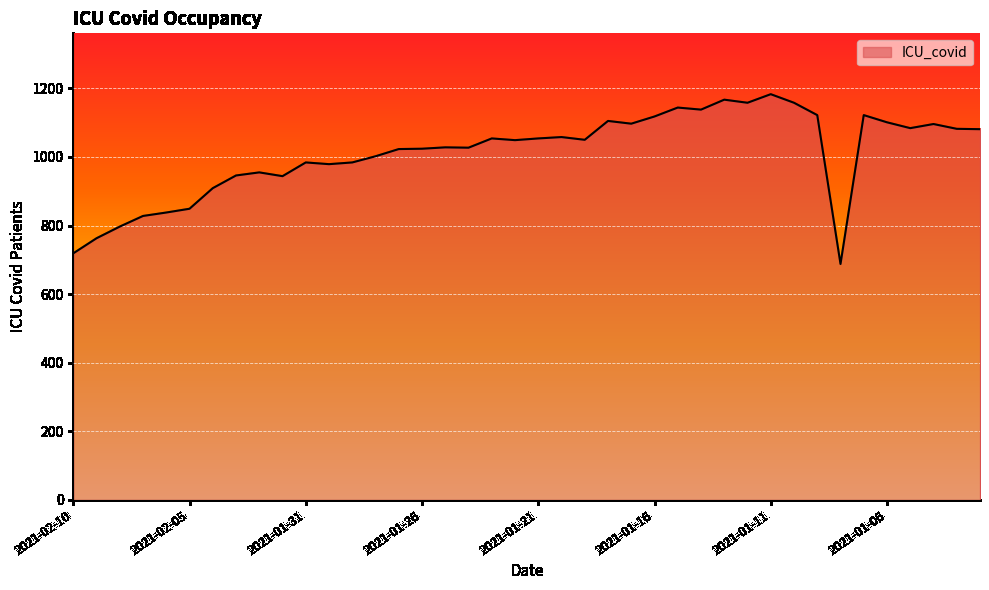

What is the minimum value shown in the chart?

688